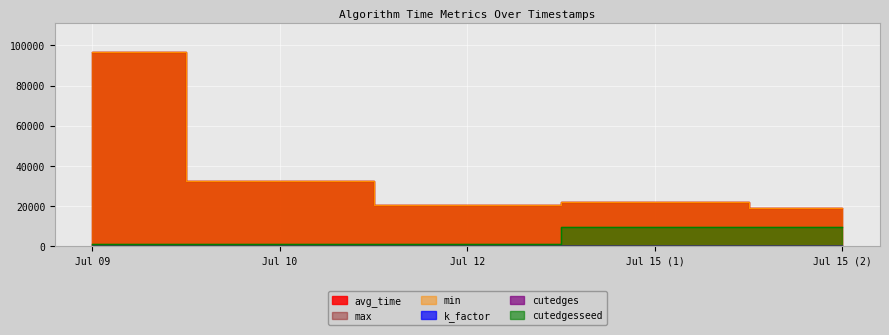

True or false: avg_time and min cross at least once.

False